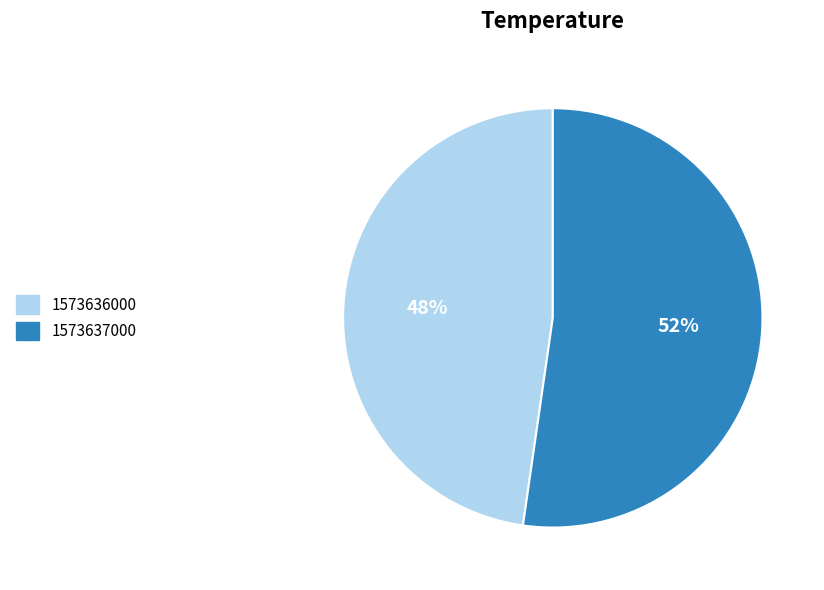

Is there any slice that represents more than half of the pie?

Yes